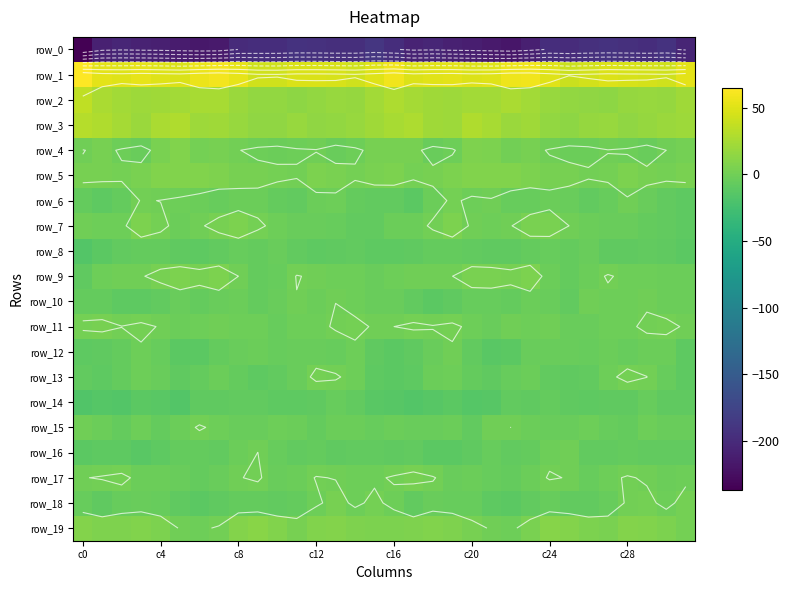

True or false: row_11 has a value of -3.5 at 26.

True